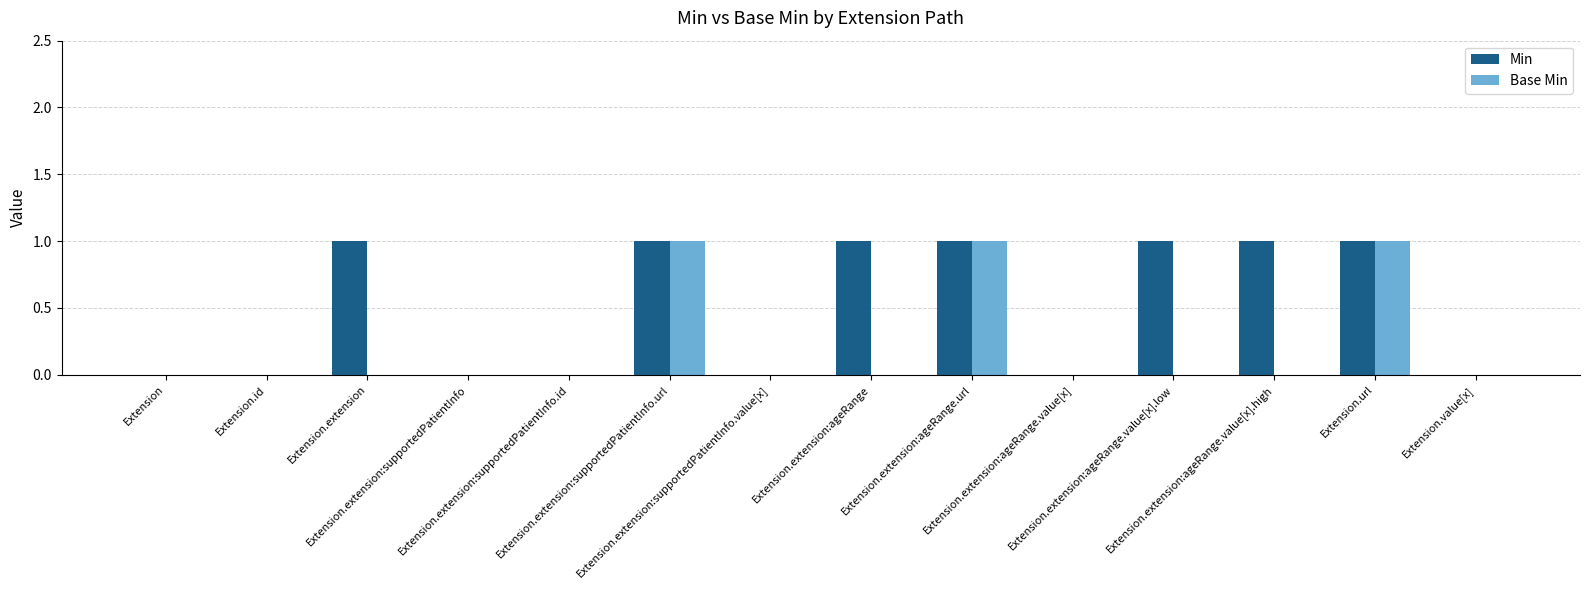

True or false: Base Min has a value of 0 at Extension.extension:ageRange.value[x].low.

True